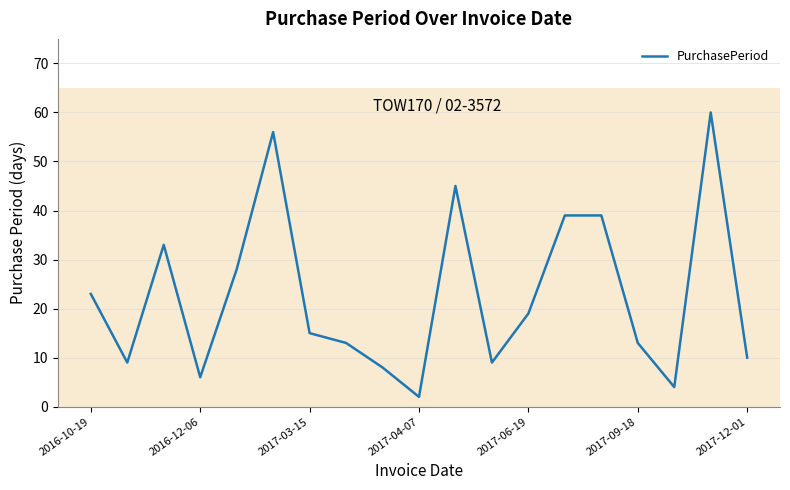

What is the greatest value displayed?

60